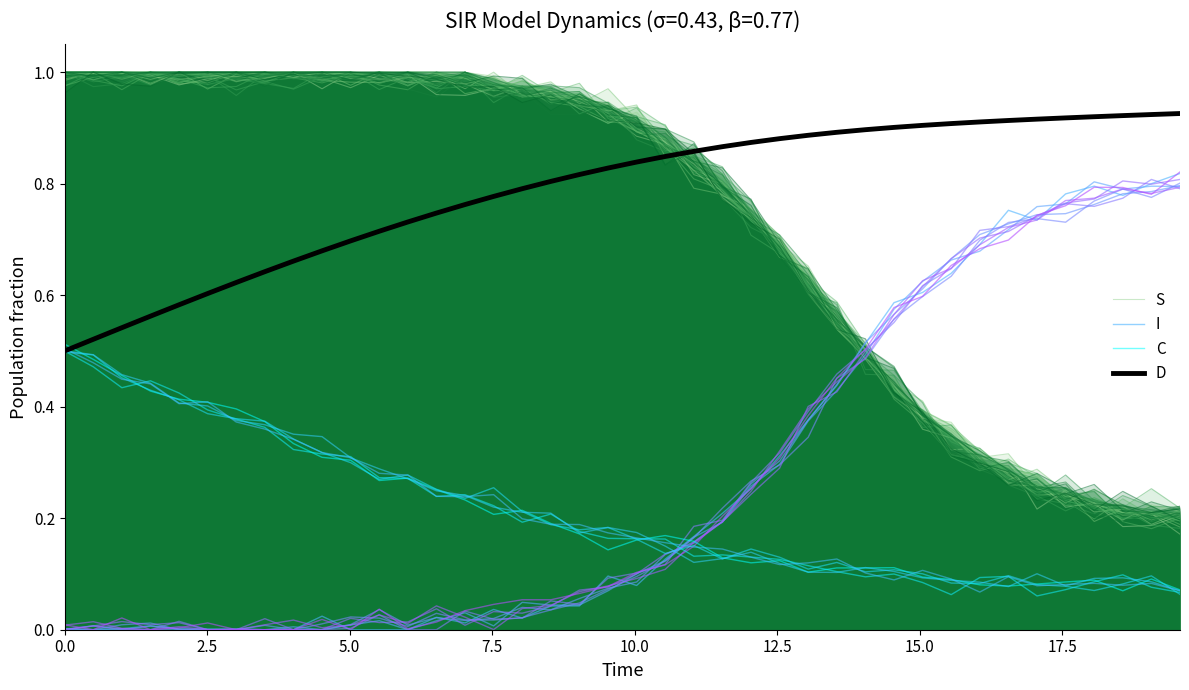

True or false: I and D intersect in this chart.

False